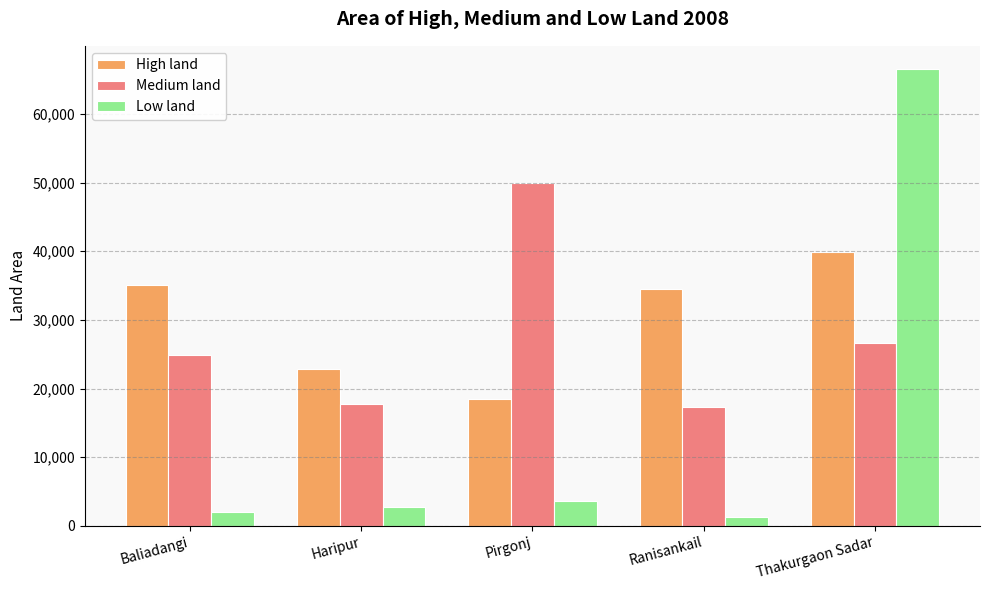

At Ranisankail, list the series in order from smallest to largest.

Low land, Medium land, High land